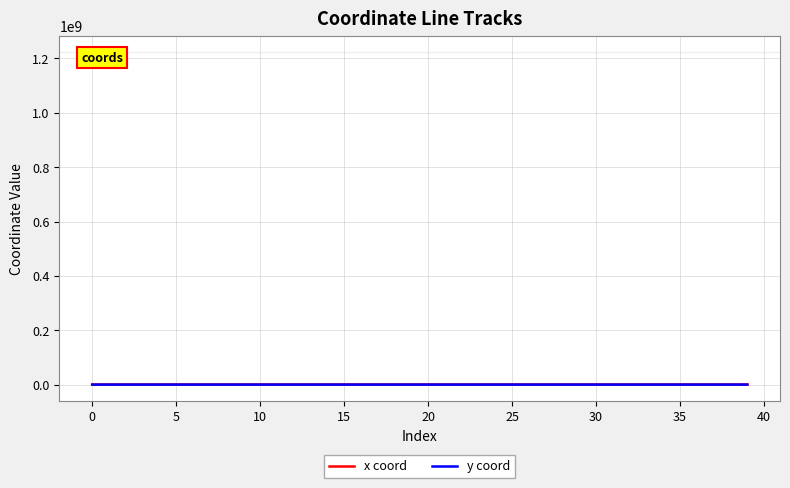

What is the value of the x coord point at the 5th from the left?

2633007.7